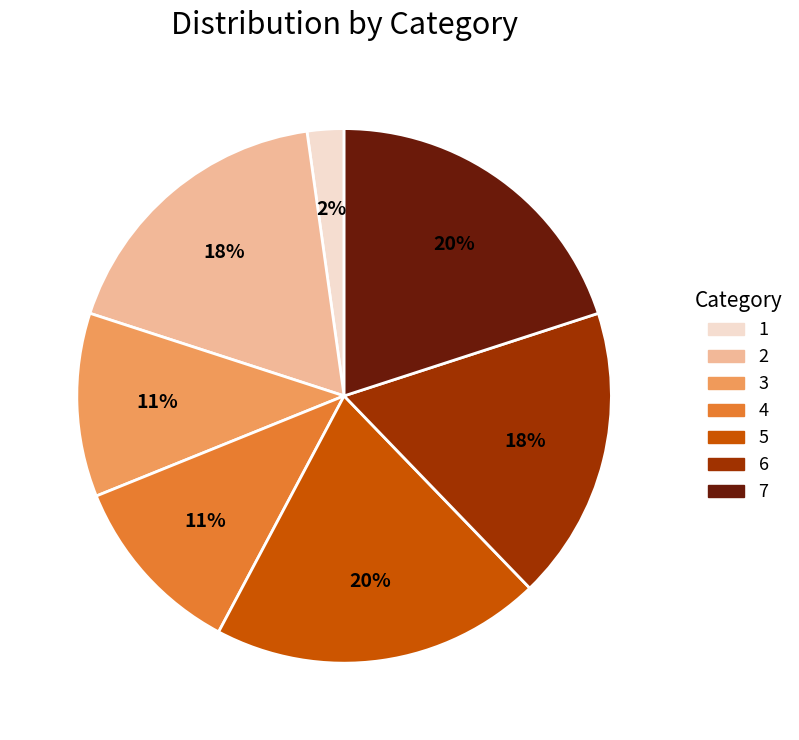

To the nearest percent, what portion does 3 represent?

11%